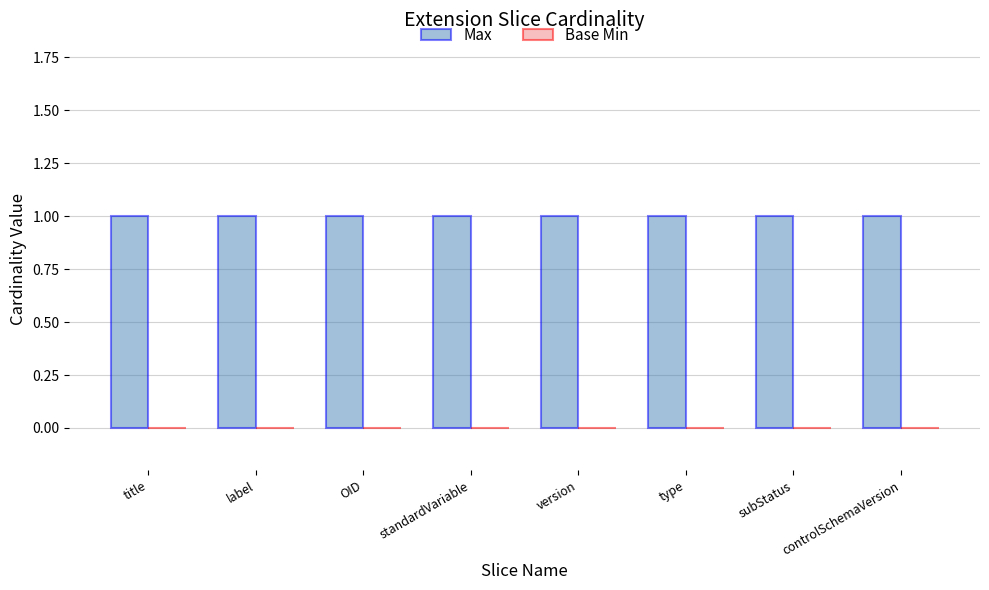

List the labels in order of Max value, largest first.

title, label, OID, standardVariable, version, type, subStatus, controlSchemaVersion